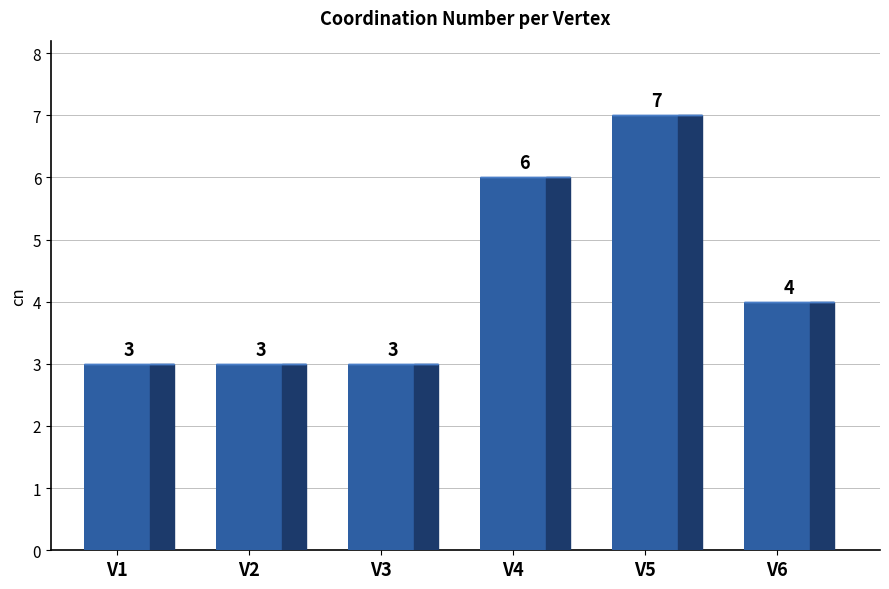

What is the sum of the values at V6 and V4?

10